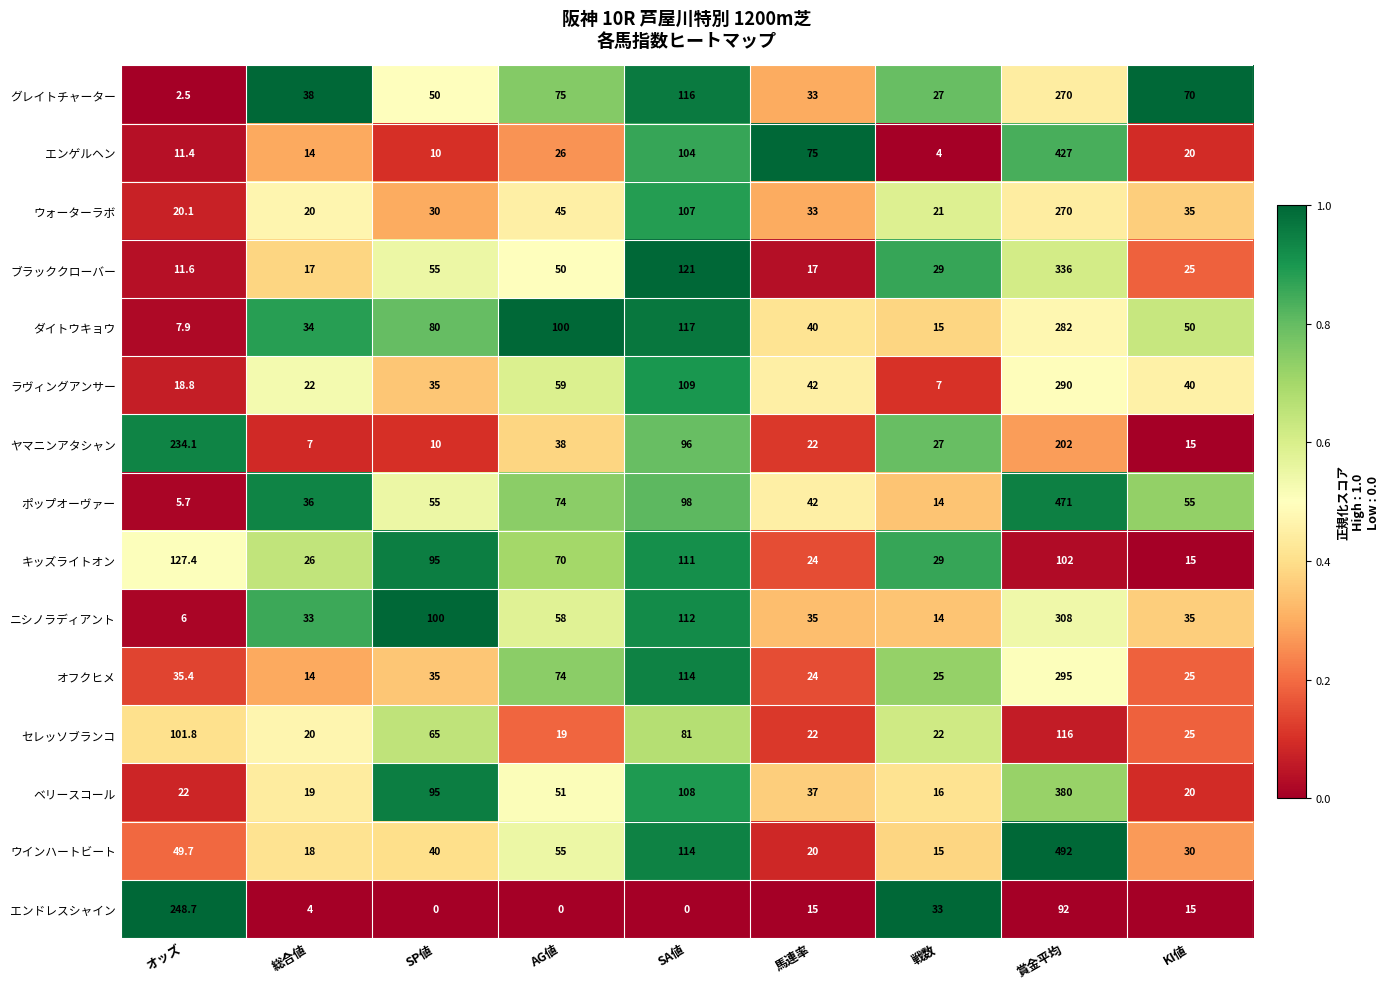

List the labels in order of グレイトチャーター value, smallest first.

オッズ, 戦数, 馬連率, 総合値, SP値, KI値, AG値, SA値, 賞金平均